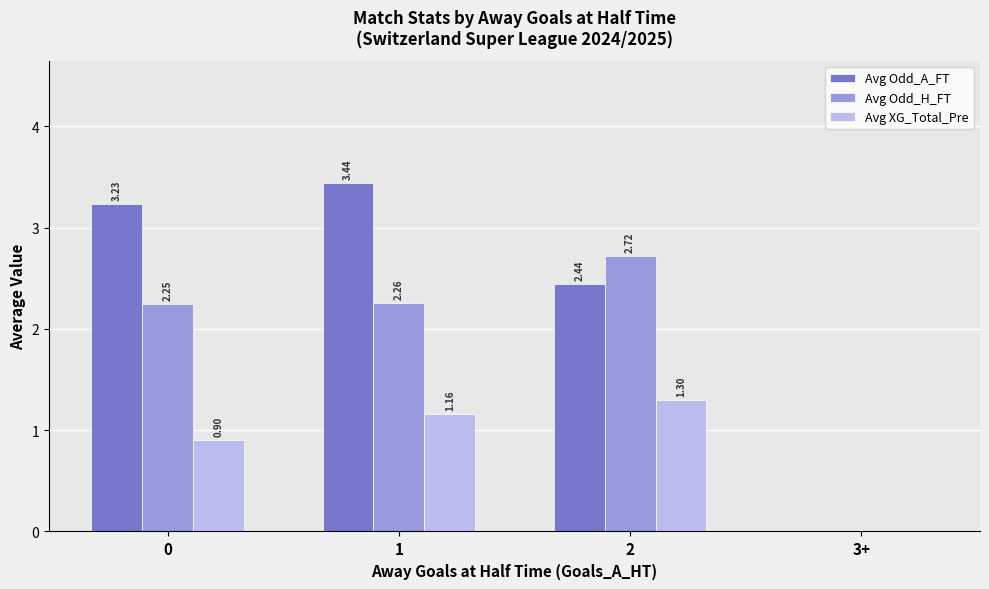

What is the maximum value for Avg XG_Total_Pre?

1.3